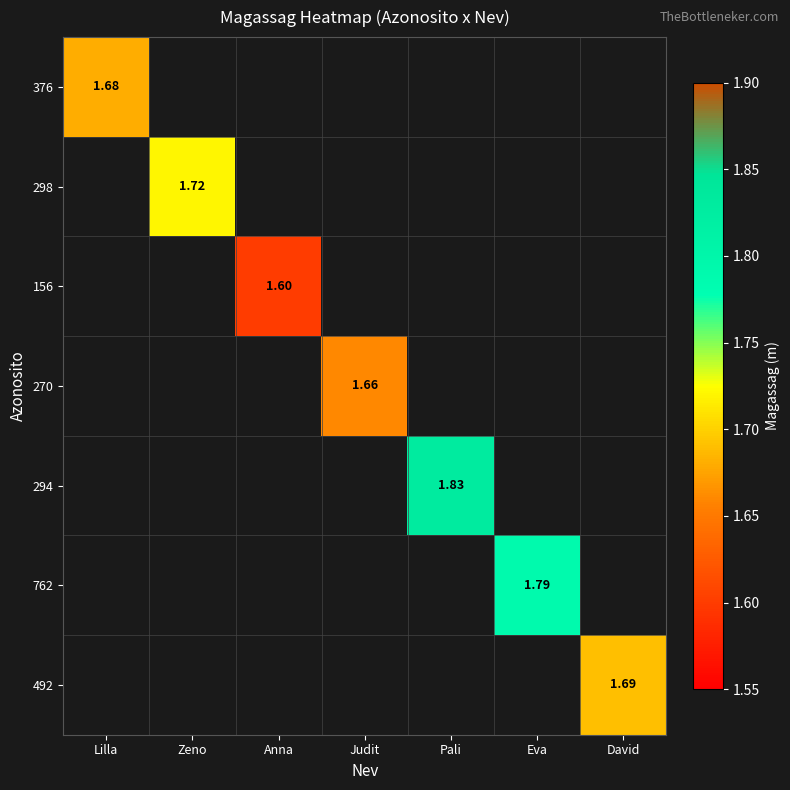

Count the number of categories in the chart.

7